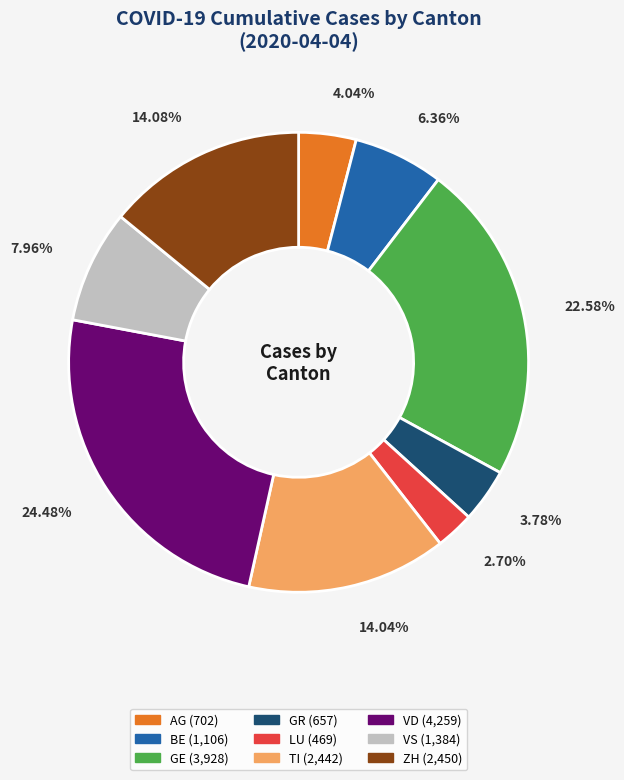

To the nearest percent, what is the difference between the largest and smallest slice percentages?

22%